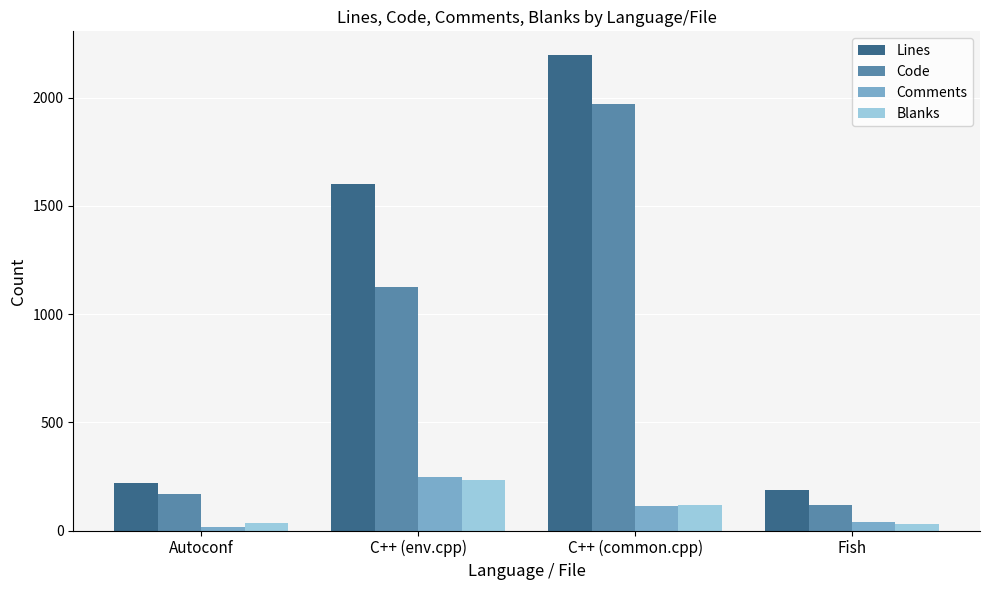

How many bars are there in each group?

4